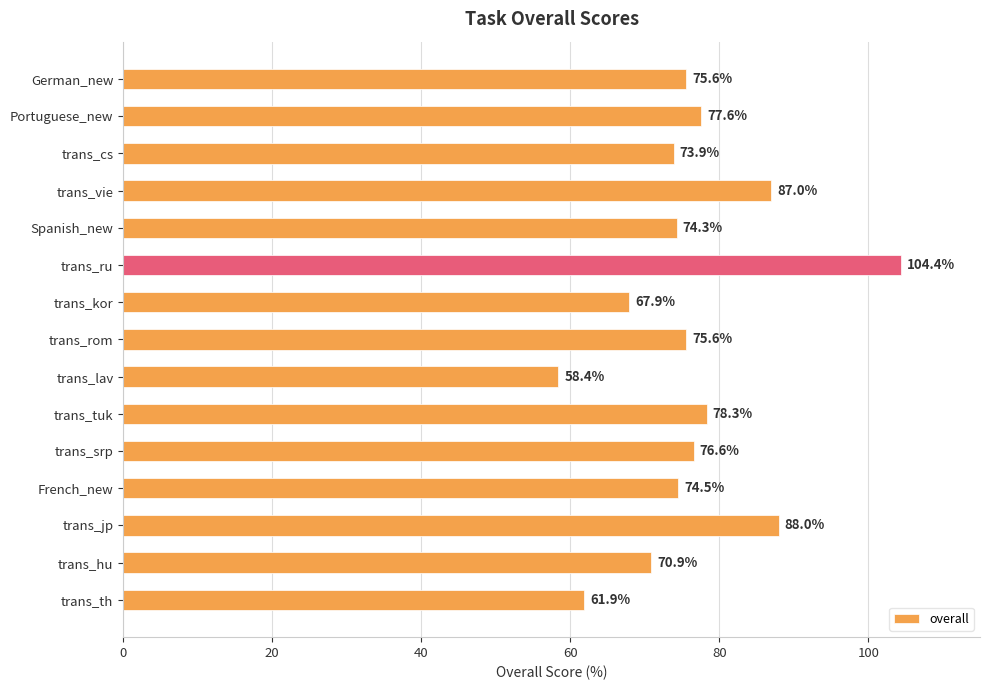

Is it true that the value at French_new is 74.5?

True